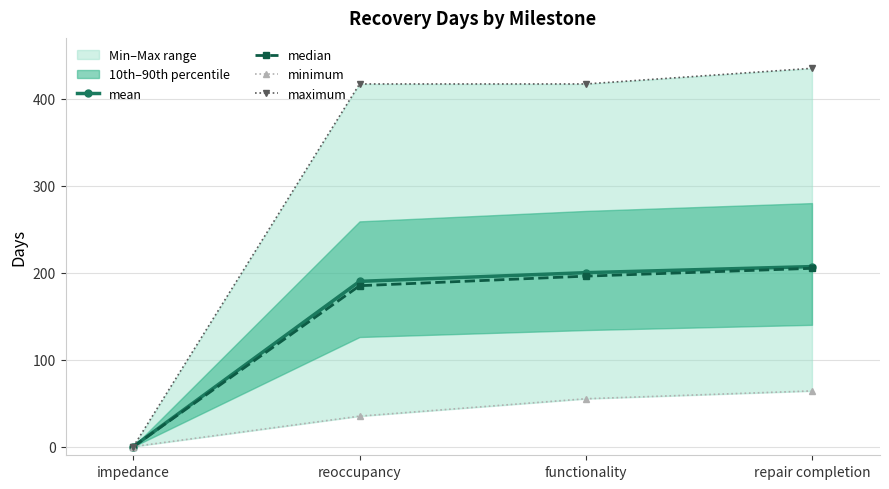

Which series changed the most between impedance and functionality?

maximum